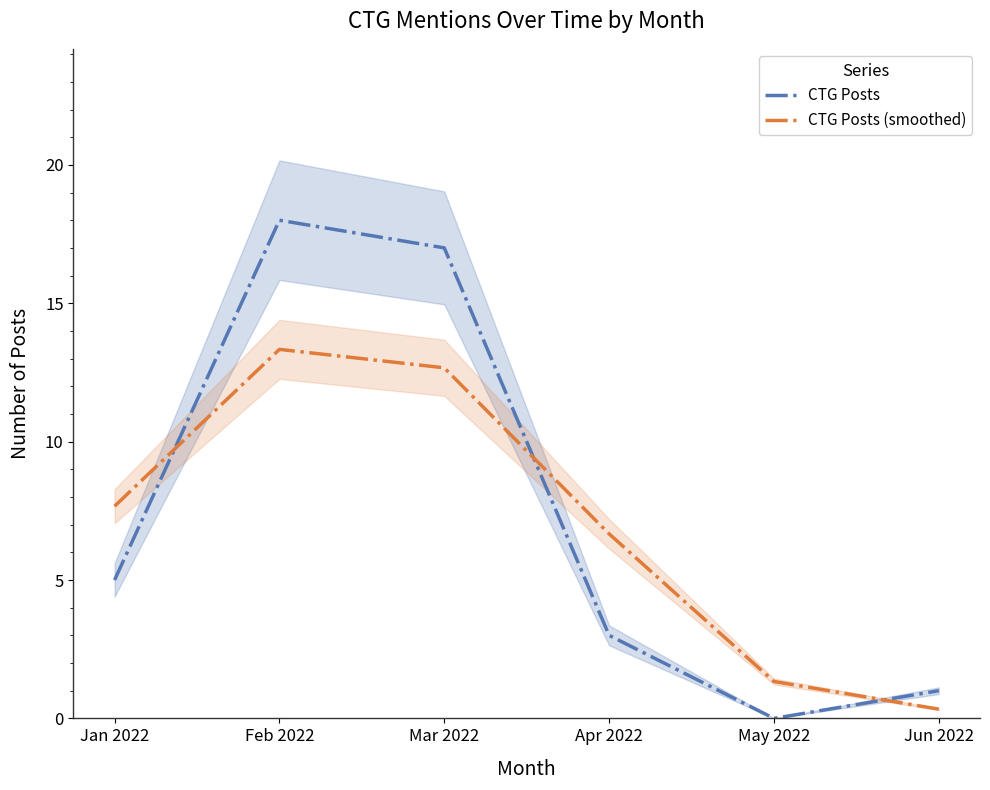

At which category does CTG Posts reach its first local peak?

Feb 2022